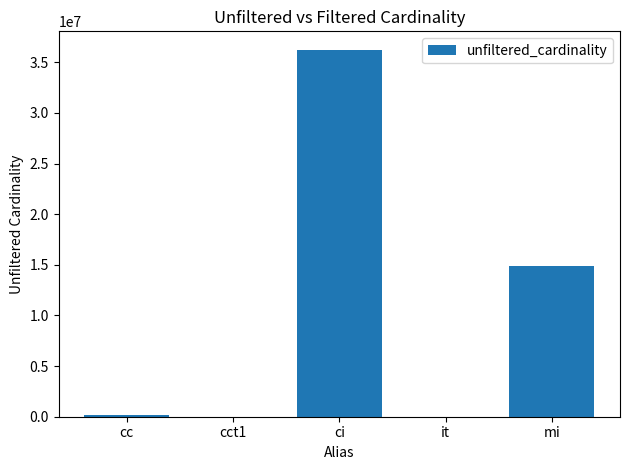

The chart shows a value of 21125141 at ci. True or false?

False